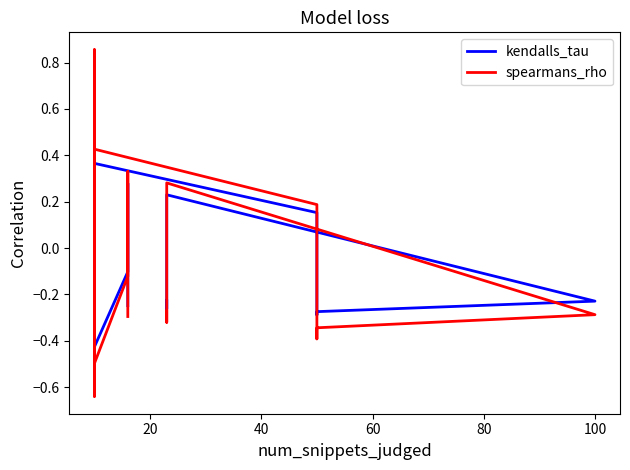

What is the value of the kendalls_tau point at the 14th from the left?

-0.3